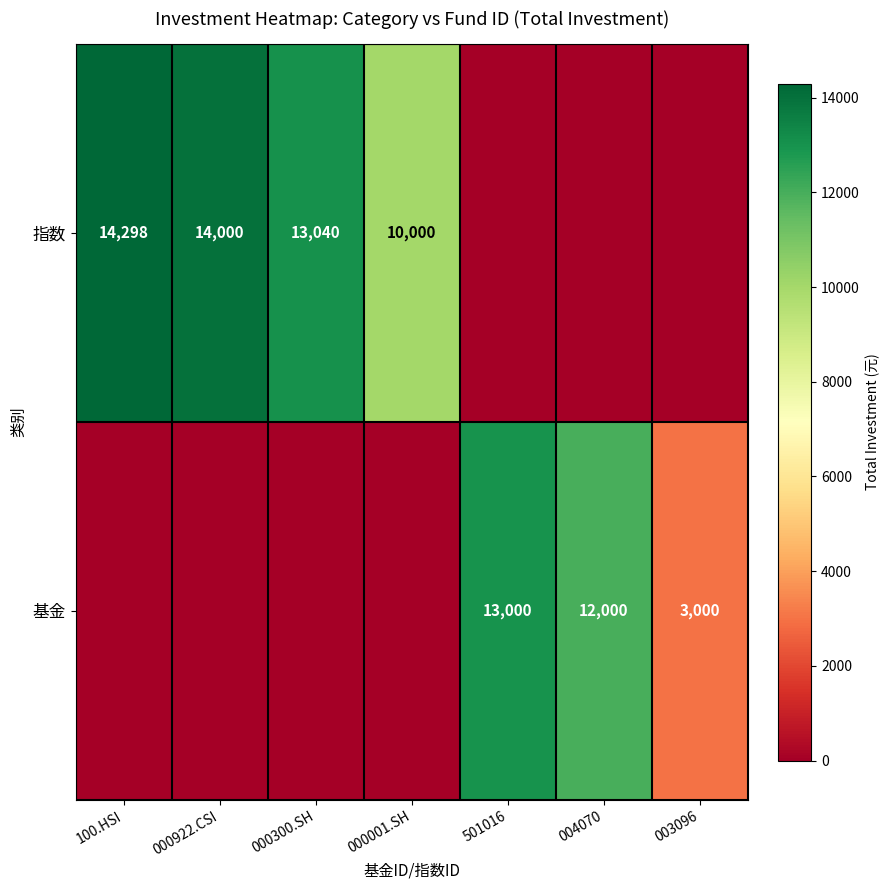

Is it true that 基金 equals 3000 at 003096?

True